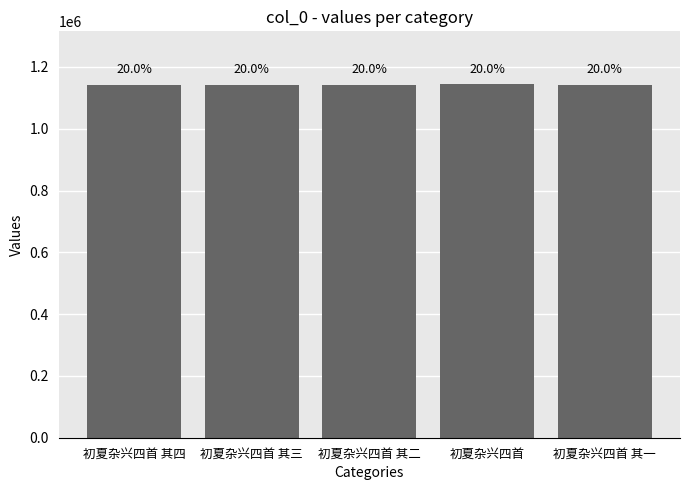

How many bars are there in total?

5